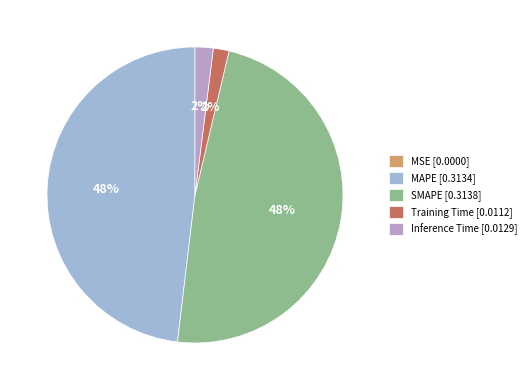

What percentage do MSE and SMAPE together represent?

48.2%